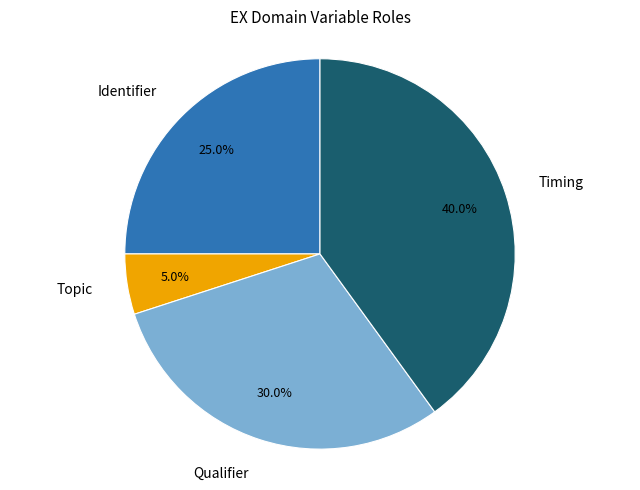

What percentage is NOT represented by Qualifier?

70.0%